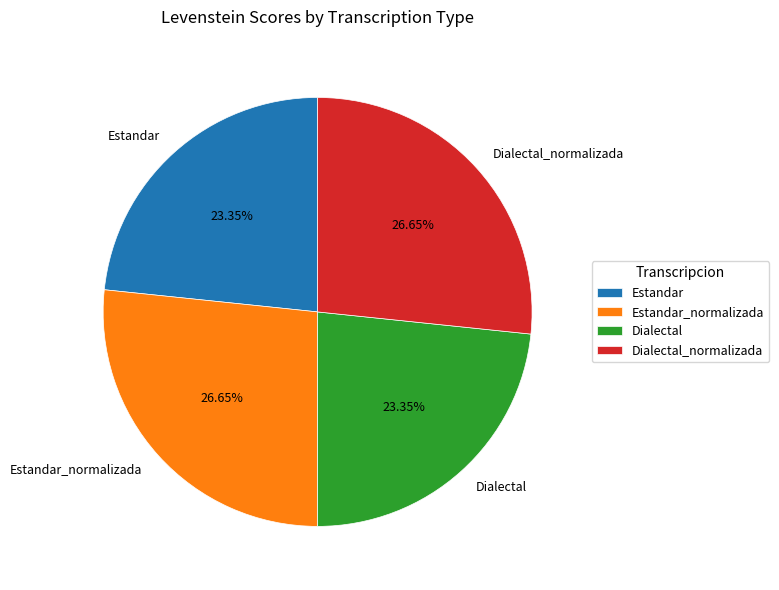

Combined, what portion of the pie is Estandar and Estandar_normalizada?

50.0%